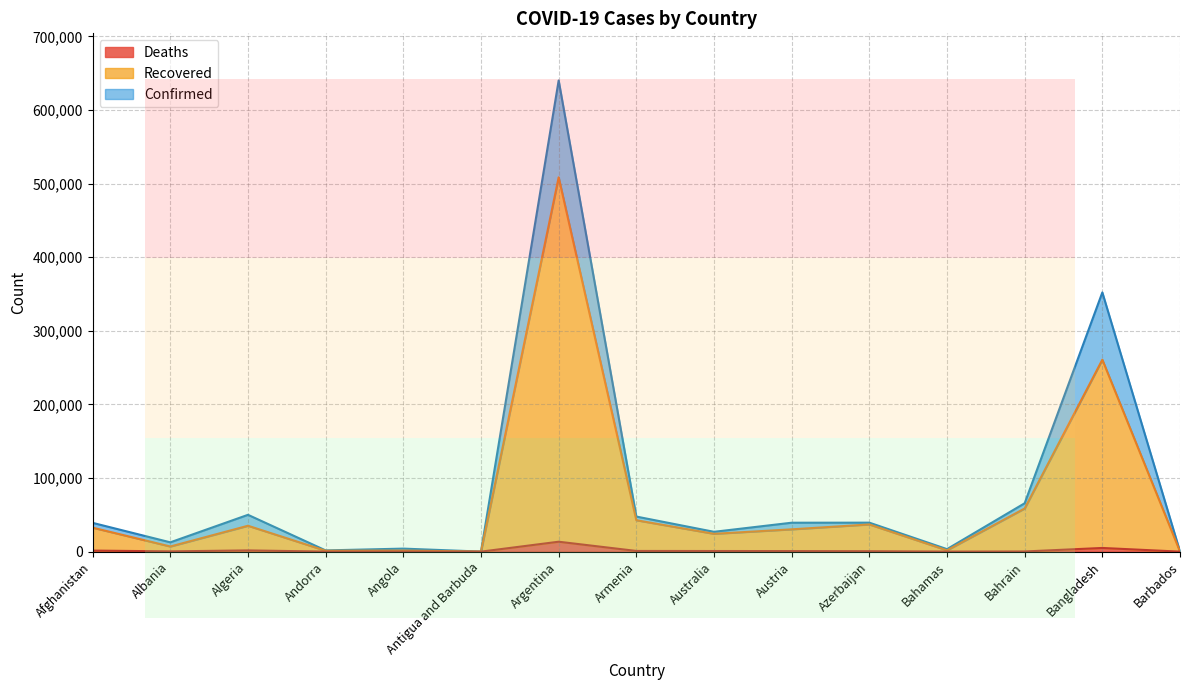

True or false: Recovered and Deaths intersect in this chart.

False